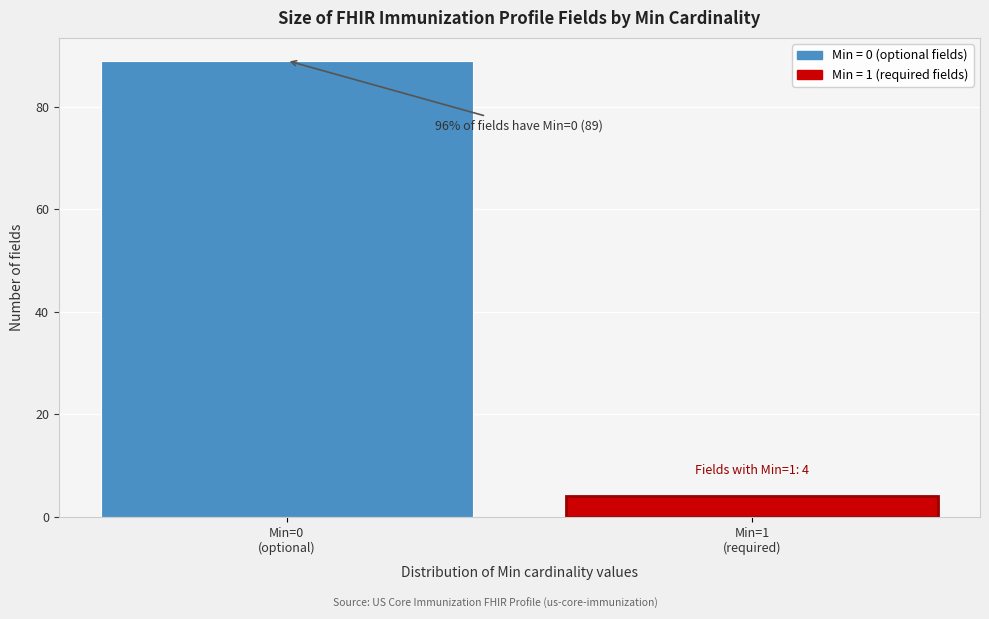

Reading left to right, list all the values displayed in this chart.

89	4